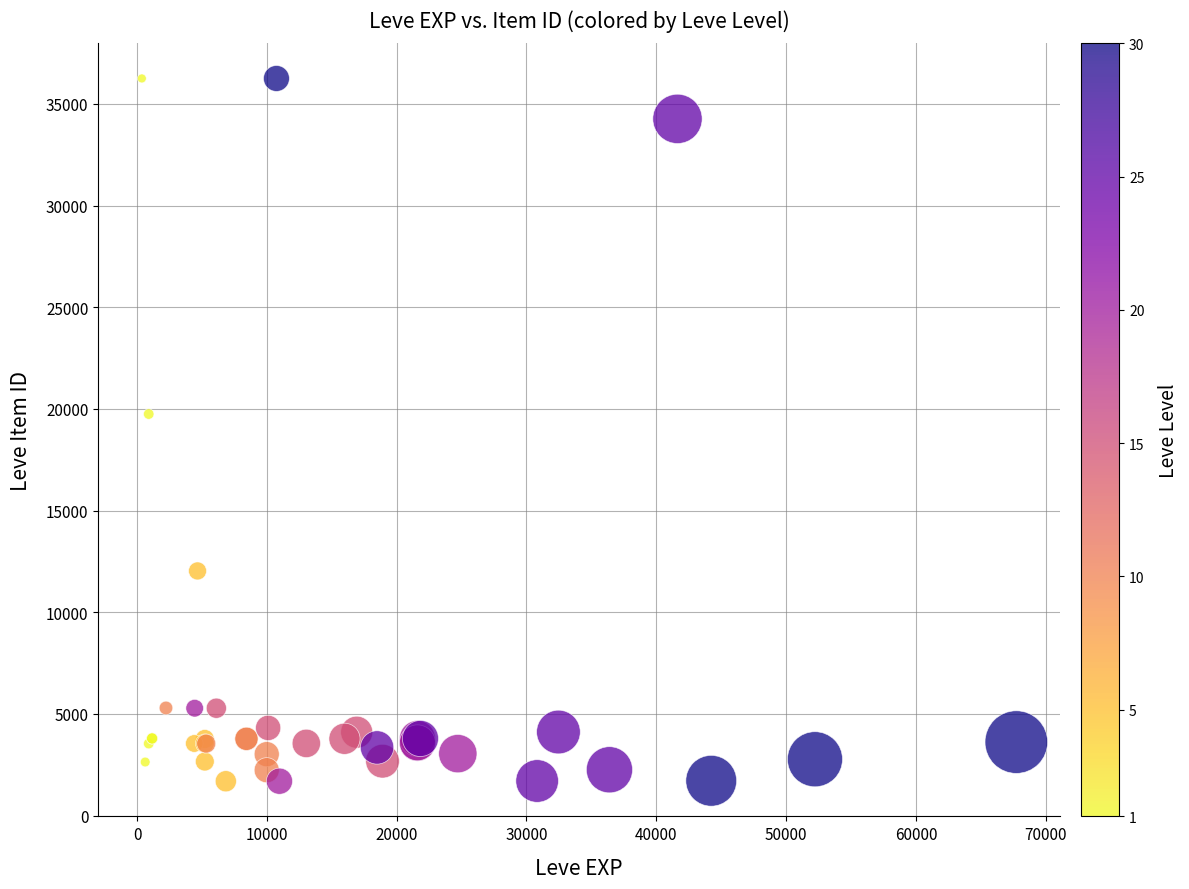

What Y value in the scatter plot is closest to 18967?

19744